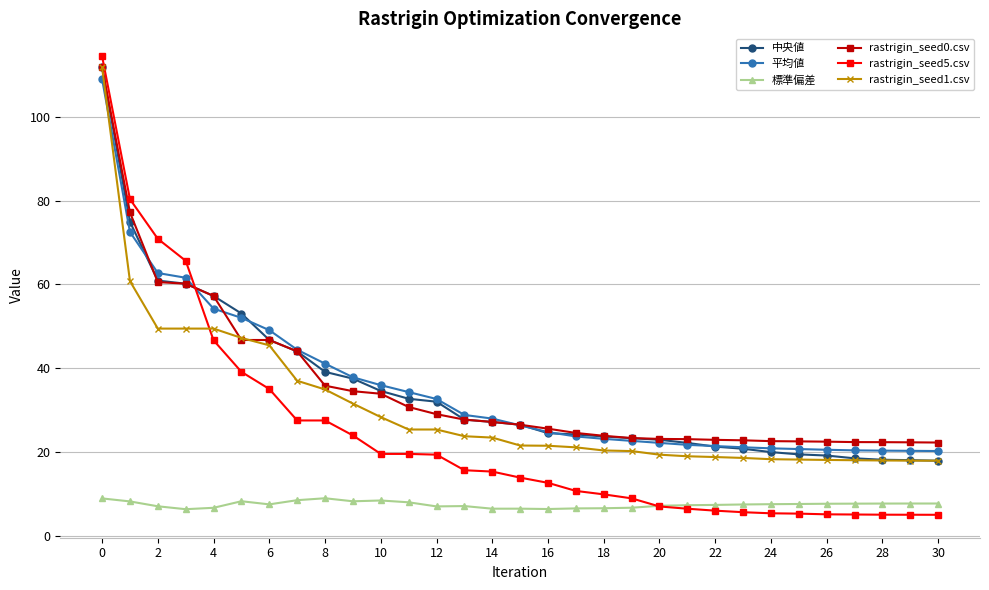

Count the number of categories in the chart.

31